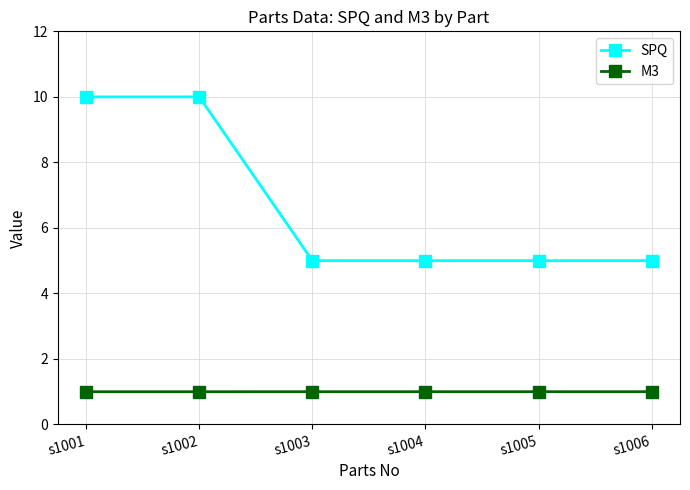

True or false: M3 has a value of 0.3 at s1004.

False